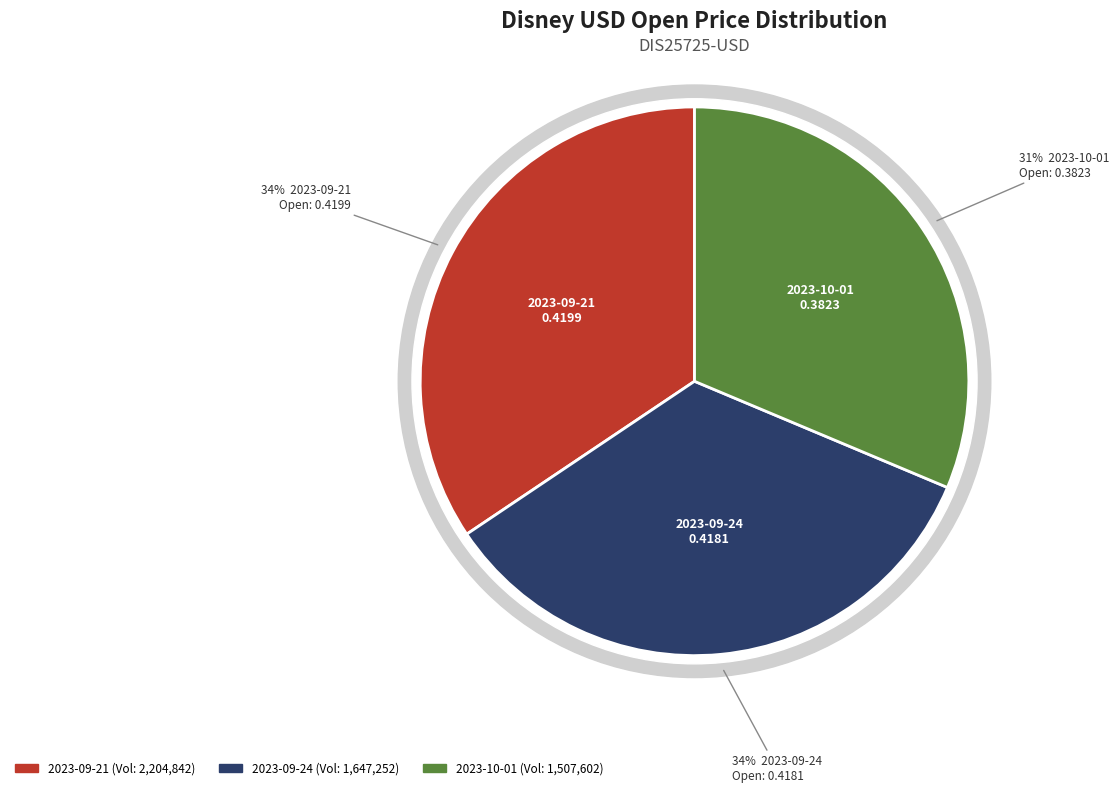

What percentage is NOT represented by 2023-09-21?

65.6%